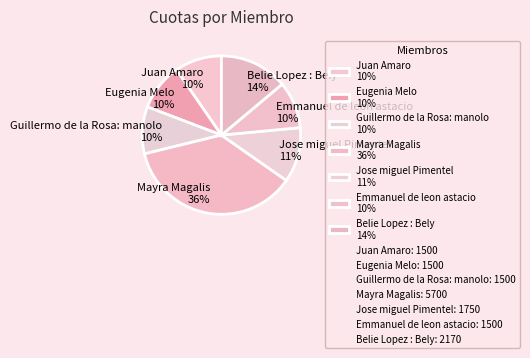

What percentage is the Jose miguel Pimentel slice, to the nearest percent?

11%